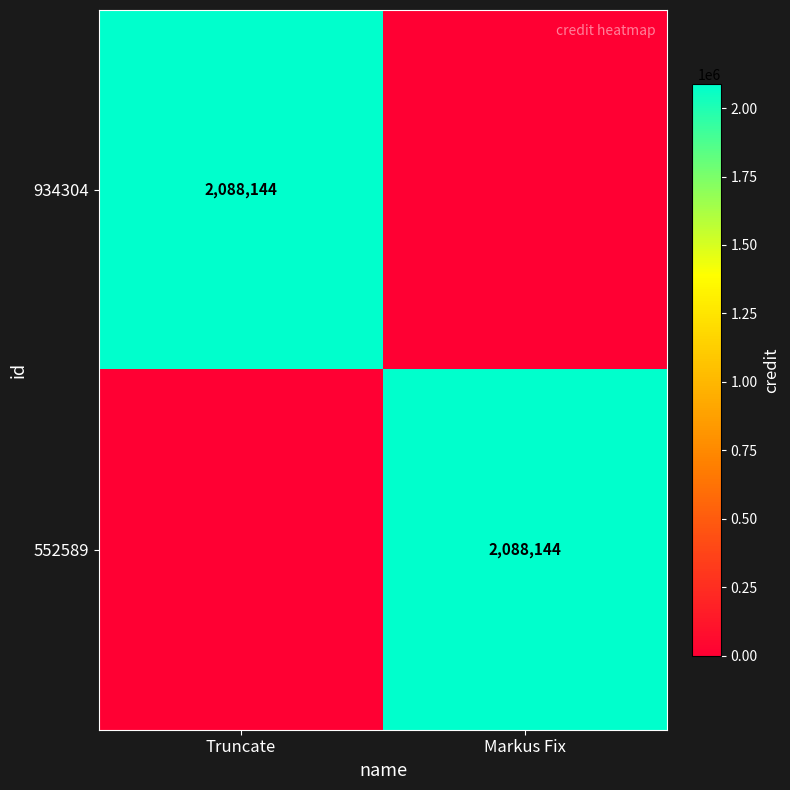

The 934304 series shows 3667075 at Truncate. True or false?

False